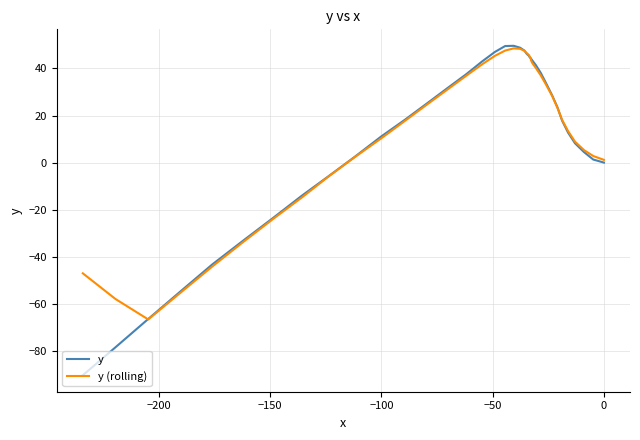

What is the sum of all y values?

569.4